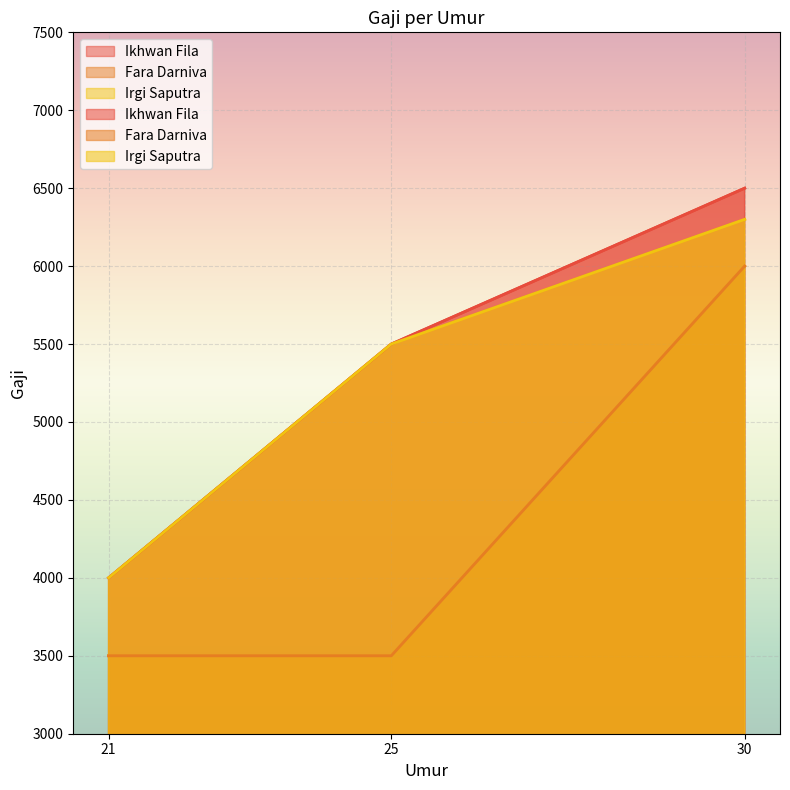

What is the spread (max minus min) of values at 30?

500